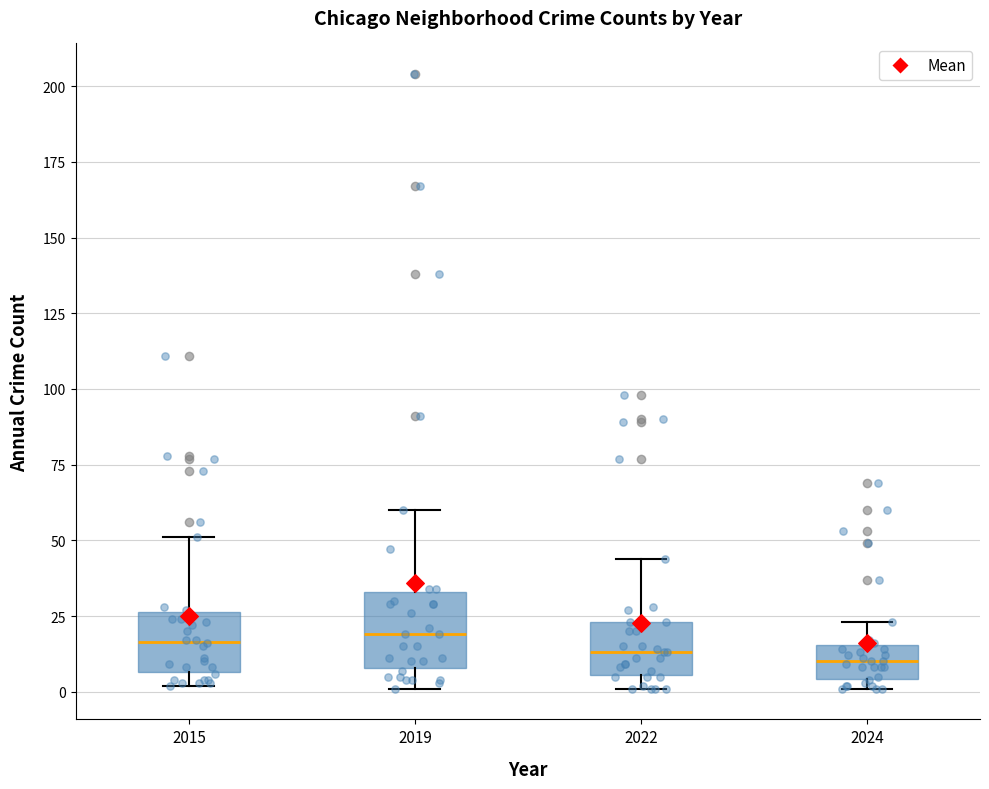

Reading left to right, transcribe this box plot: for each box, give where its median line is, the range the box spans, and where its two whiskers end, as read against the y-axis. The values are not printed on the chart, so give them approximately, as read against the axis.

2015: median 15, box 5 to 25, whiskers 0 to 50
2019: median 20, box 10 to 35, whiskers 0 to 60
2022: median 15, box 5 to 25, whiskers 0 to 45
2024: median 10, box 5 to 15, whiskers 0 to 25